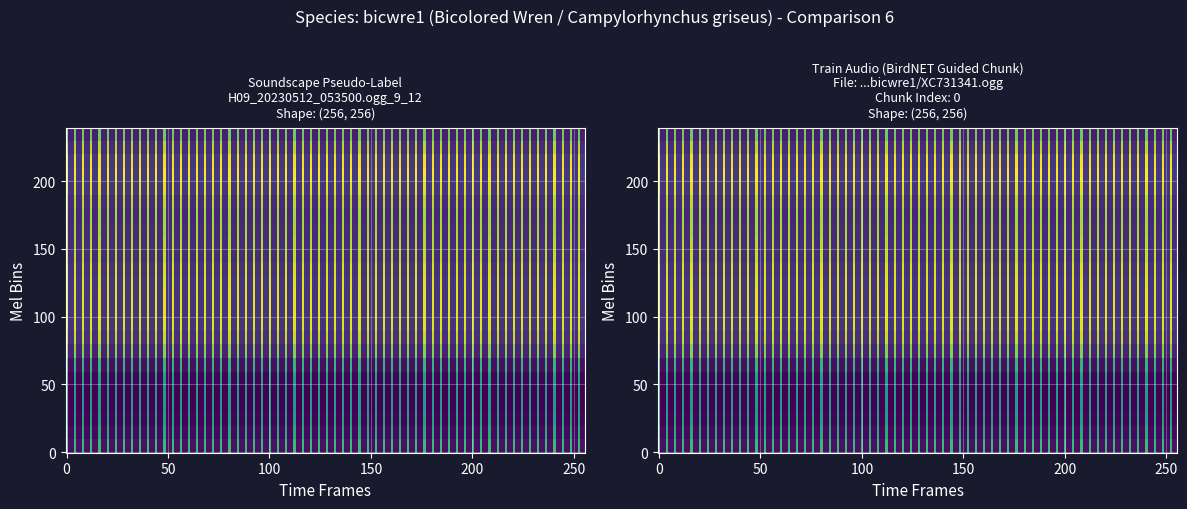

What is the difference between the second highest and second lowest values in the 0 series?

107.1